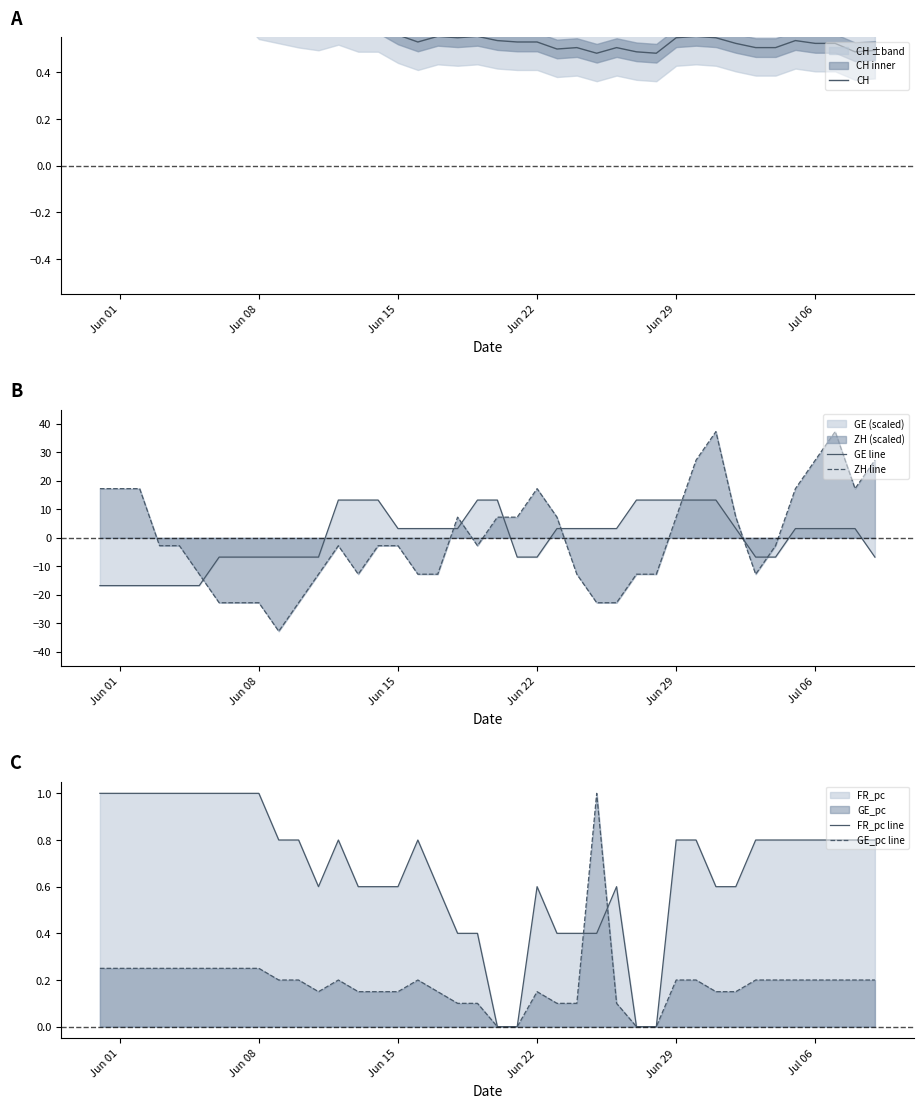

In ZH line, how many points are higher than both neighbors (excluding endpoints)?

5